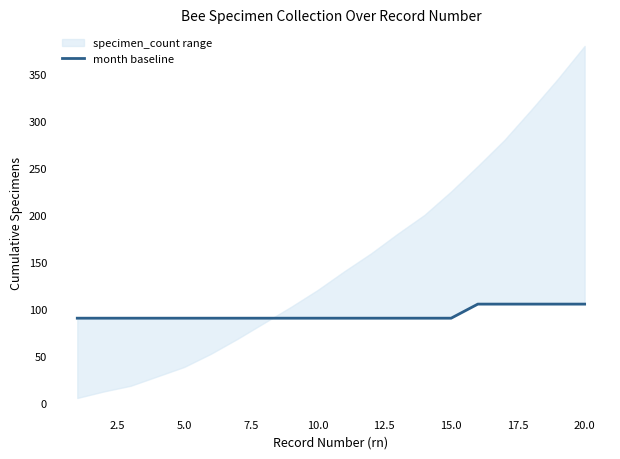

Is it true that the value at 5.0 is 90?

True